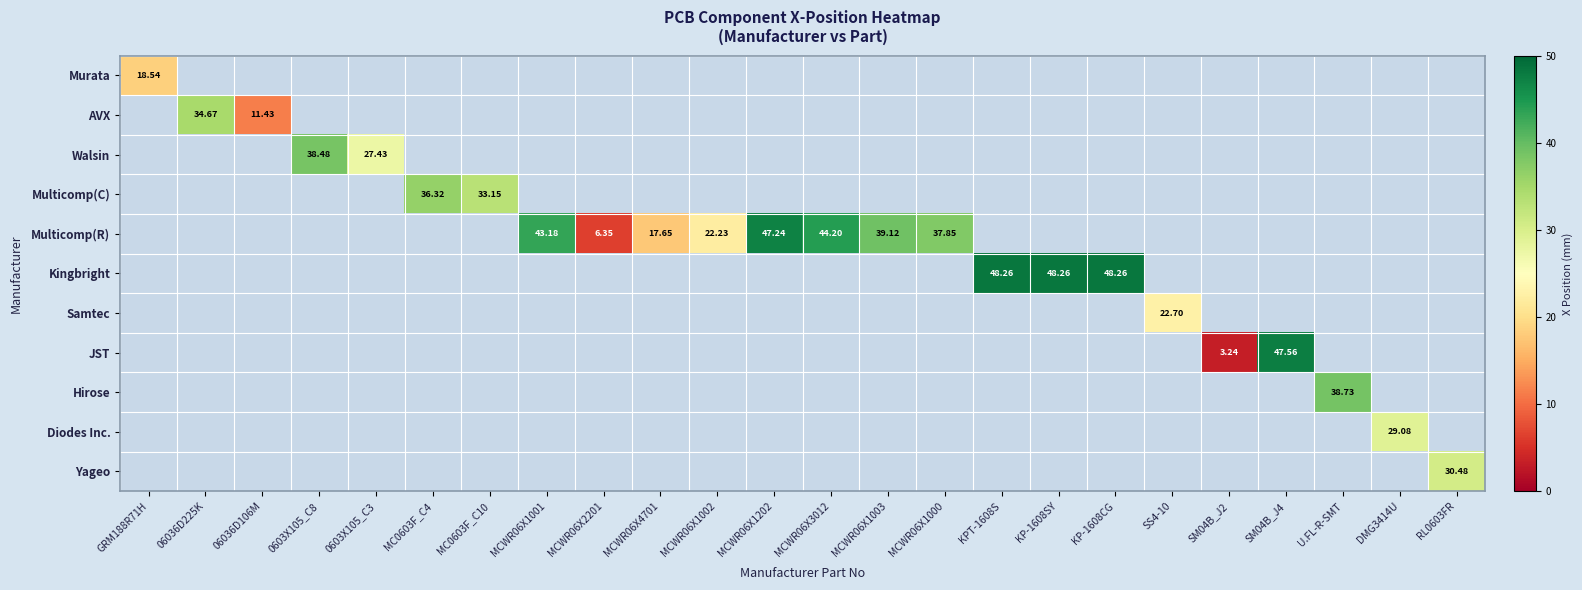

Rank the series at KP-1608CG from lowest to highest value.

Murata, AVX, Walsin, Multicomp(C), Multicomp(R), Samtec, JST, Hirose, Diodes Inc., Yageo, Kingbright